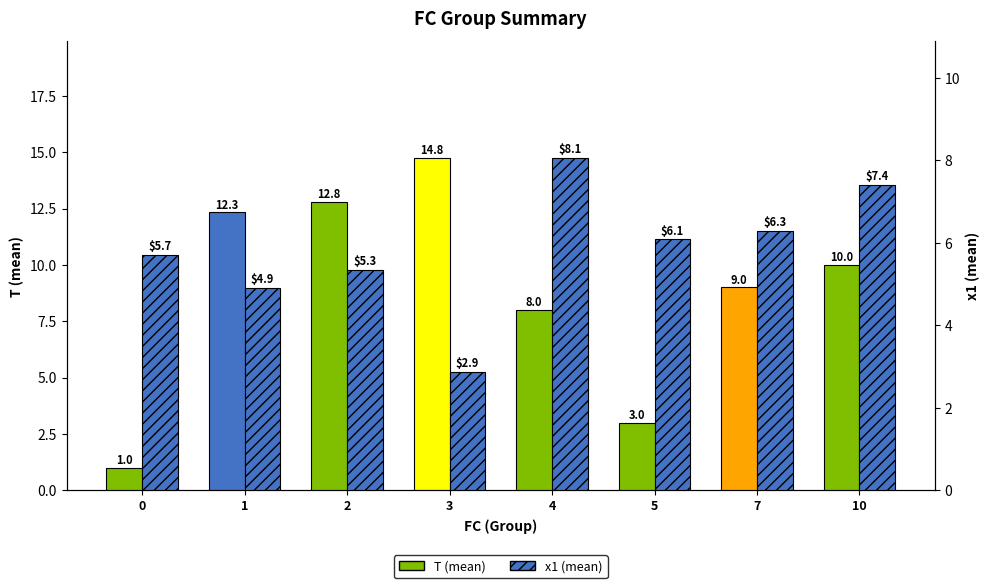

Between 5 and 3, which is larger?

3